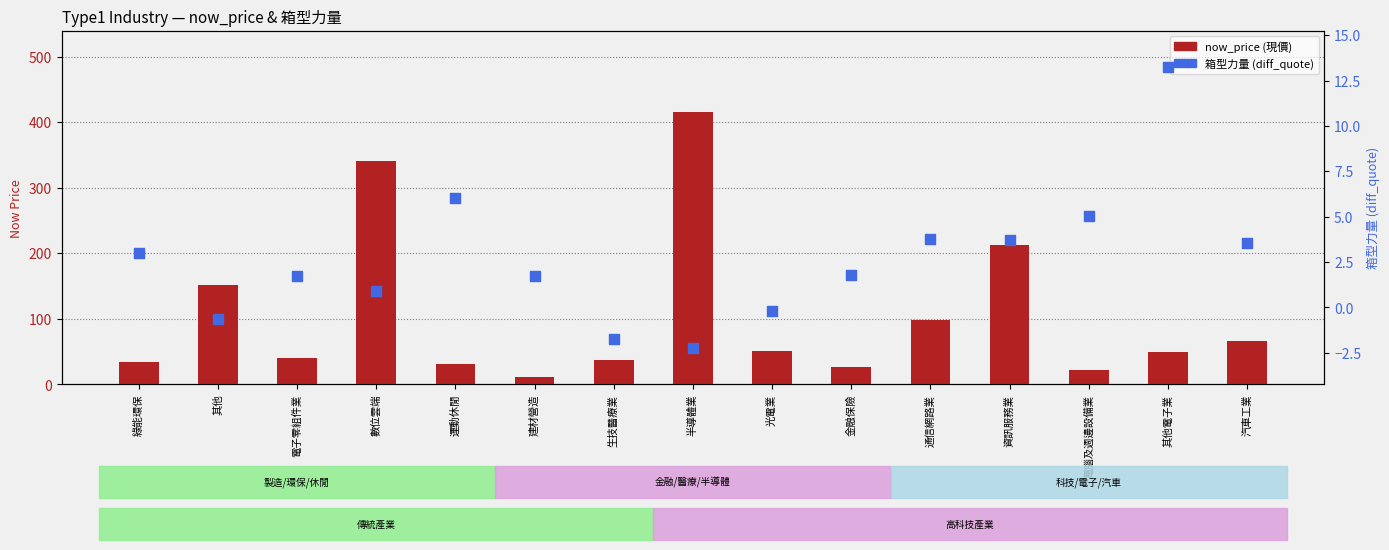

Which series has the largest total across all categories?

now_price